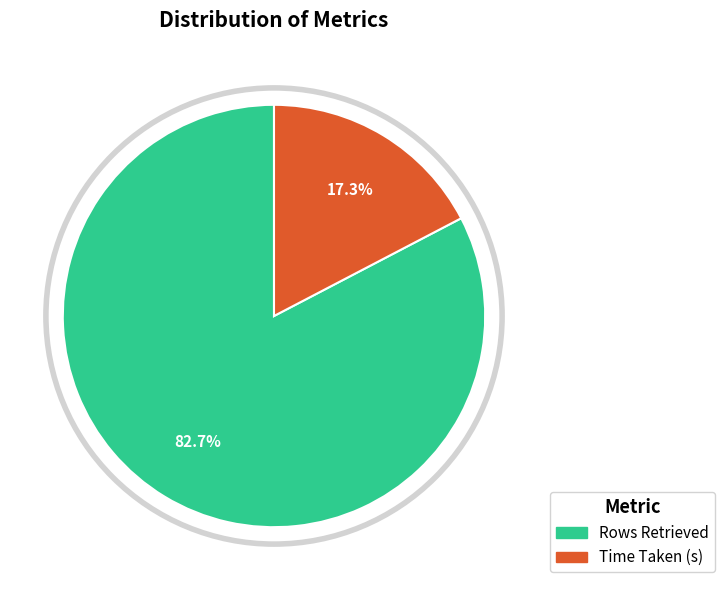

Count the number of slices in the pie.

2